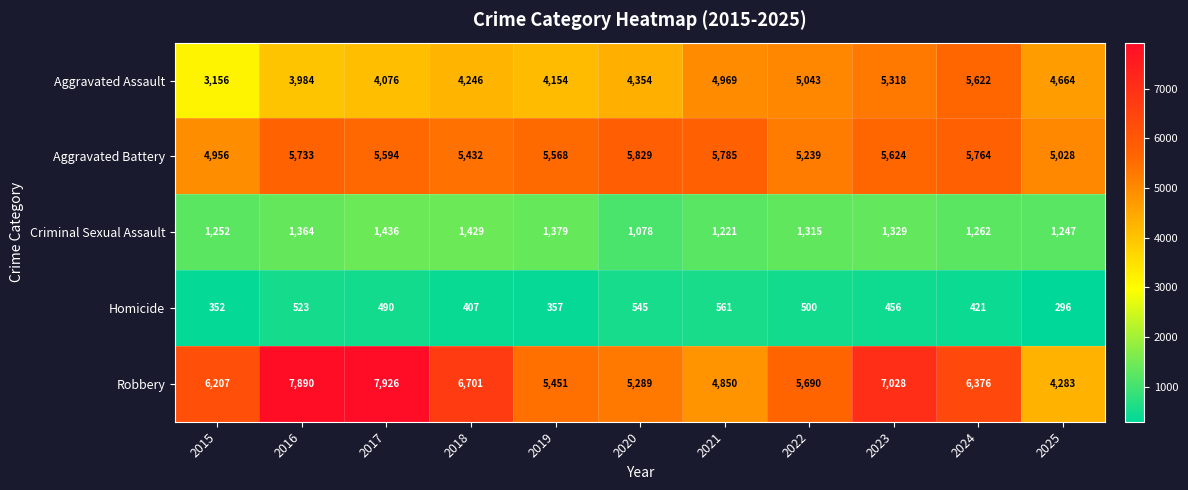

Read the Homicide value at 2020.

545